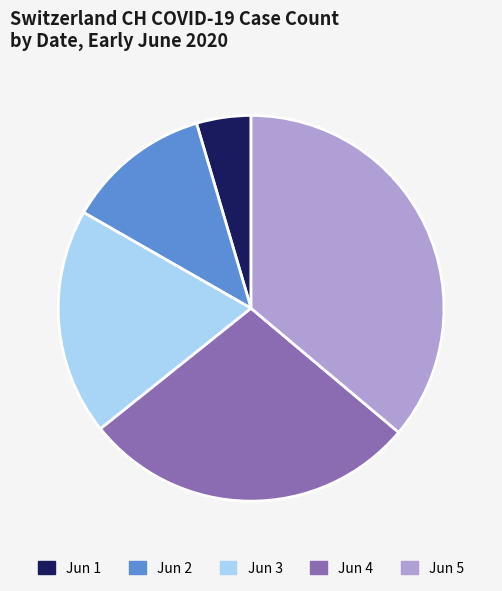

Rank the categories by value from highest to lowest.

Jun 5, Jun 4, Jun 3, Jun 2, Jun 1